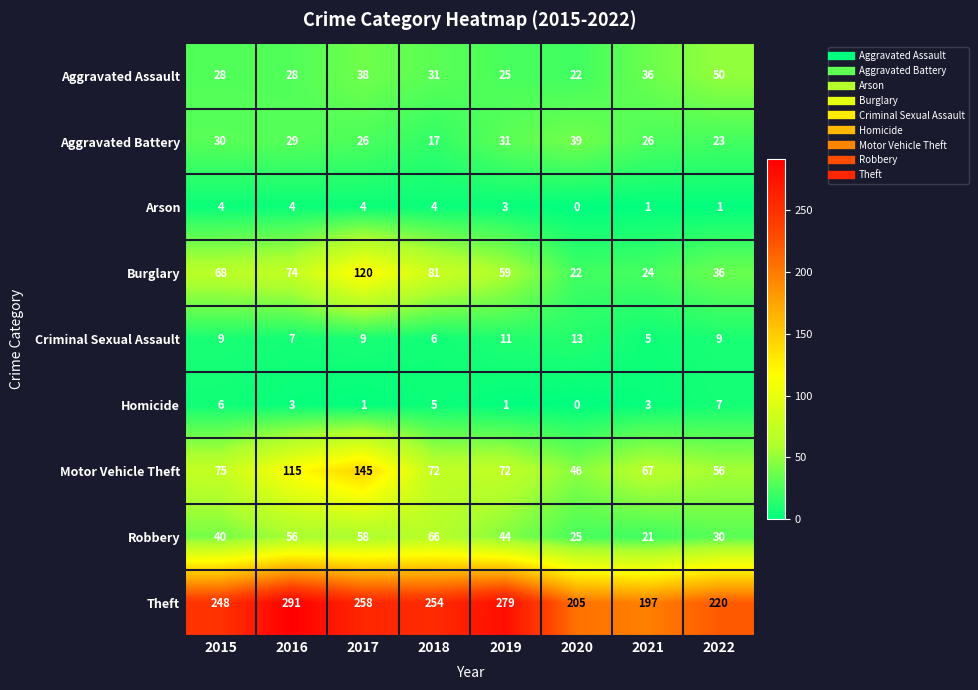

Which series has the largest total across all categories?

Theft